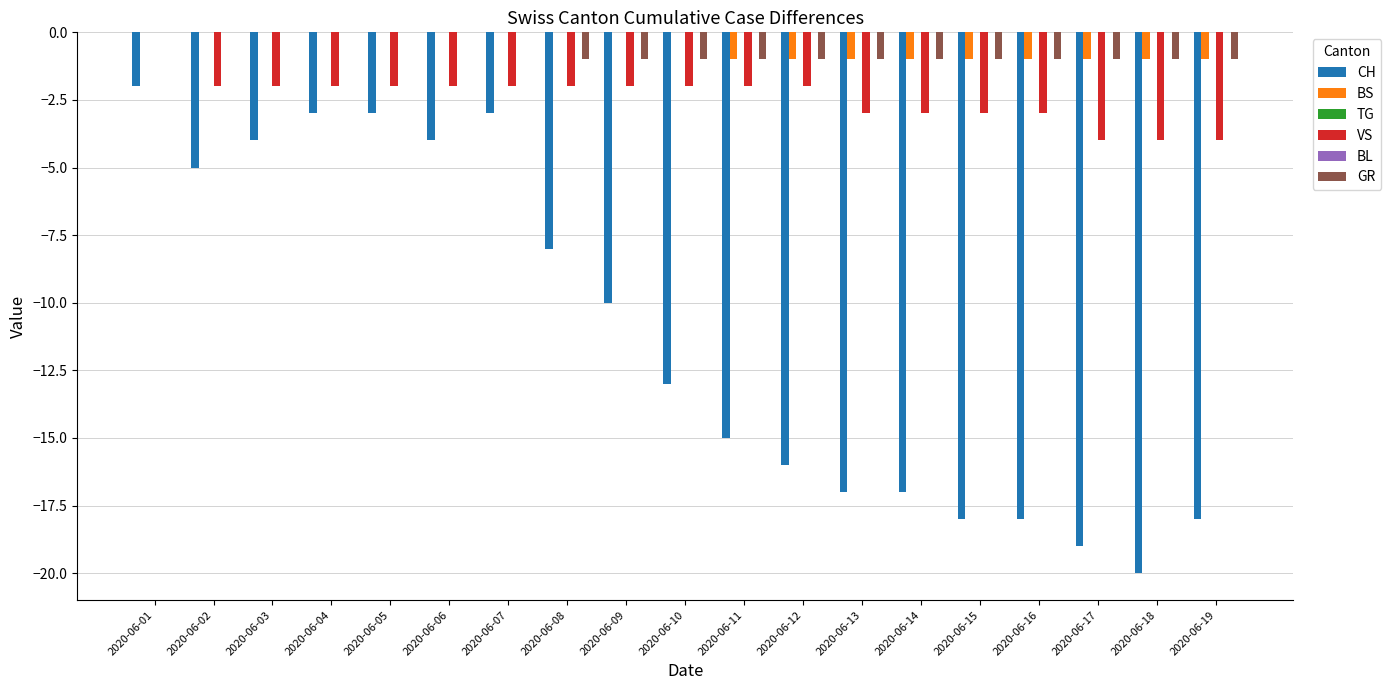

What is the difference between the highest and lowest values at 2020-06-03?

4